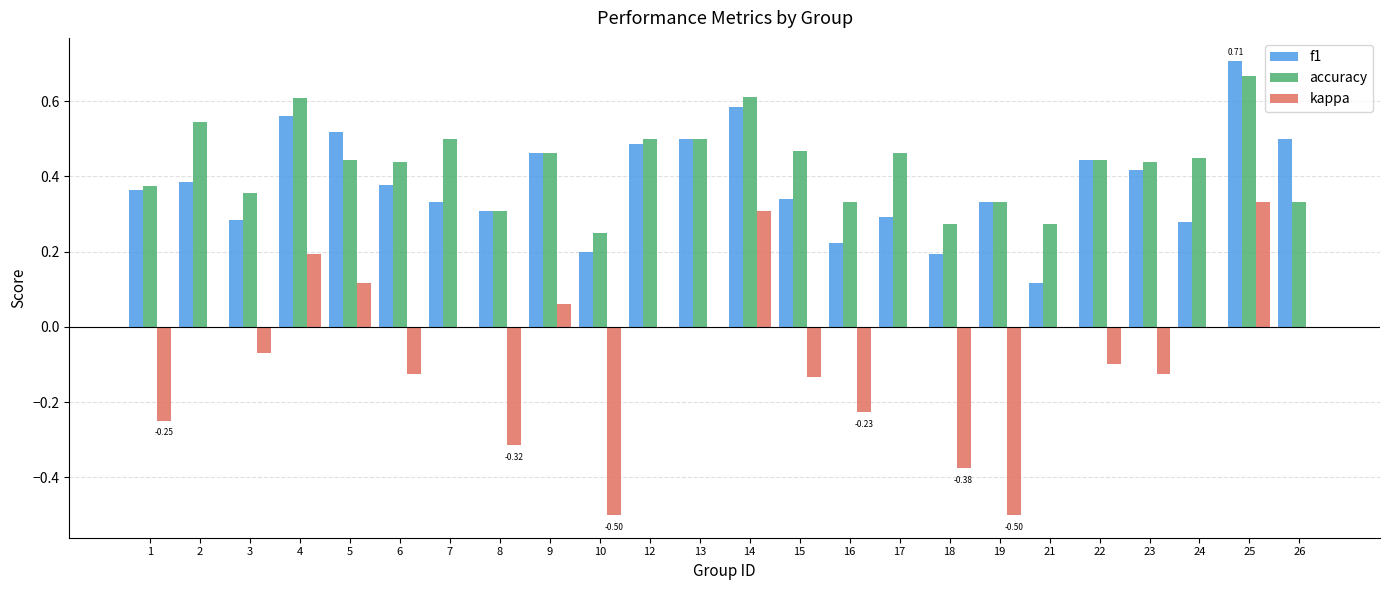

Where is f1 nearest to the value 0?

21